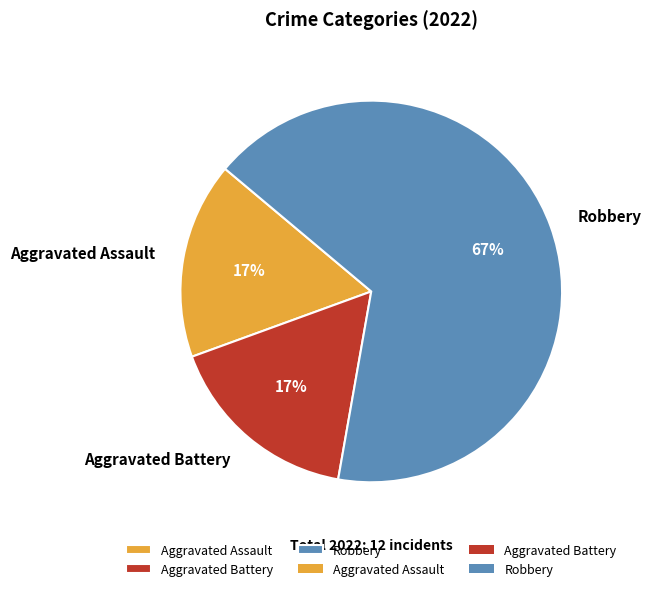

How many slices are in this pie chart?

3